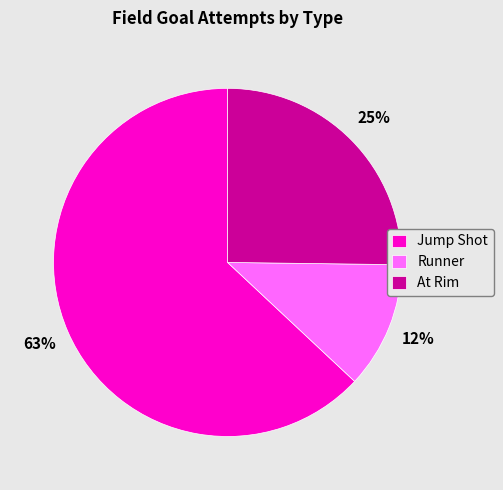

Is the sum of Runner and Jump Shot greater than half?

Yes